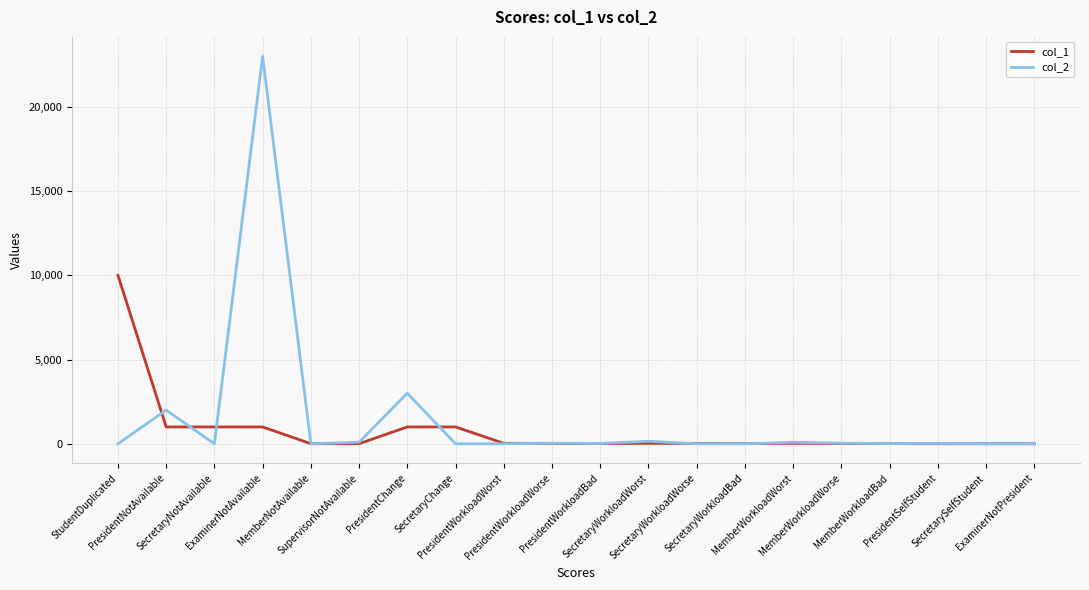

What is the difference between the maximum and minimum values in the col_1 series?

9999